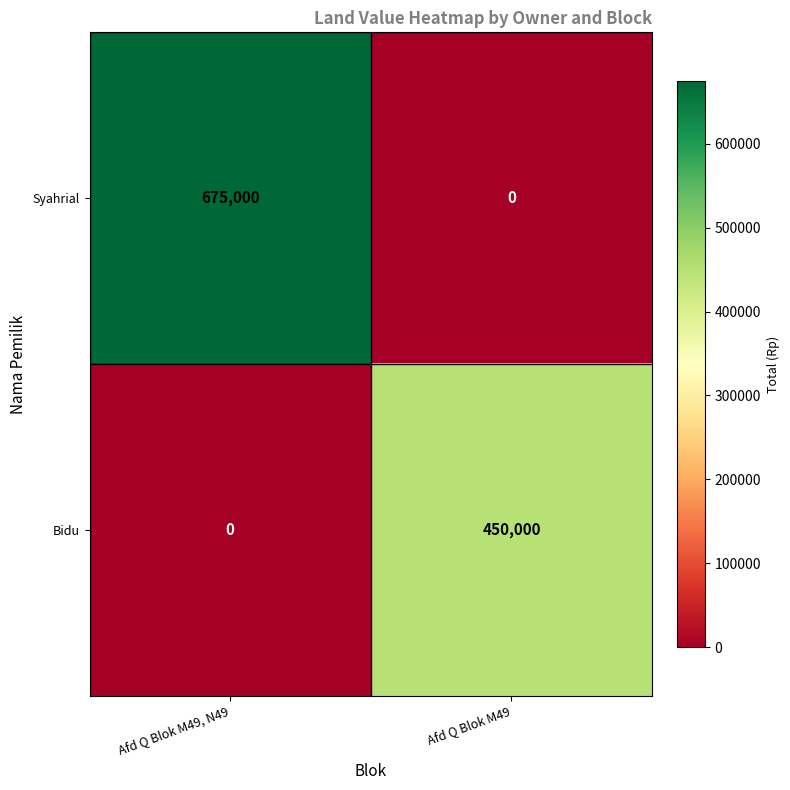

At which category is the sum across all series the highest?

Afd Q Blok M49, N49